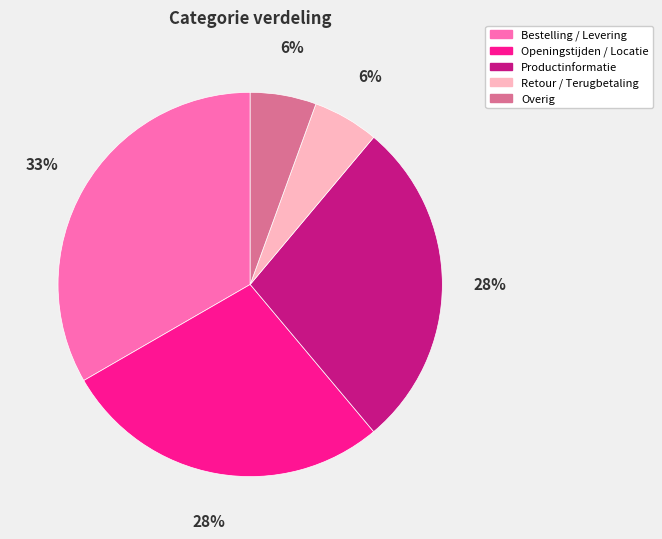

To the nearest percent, what is the average slice percentage?

20%